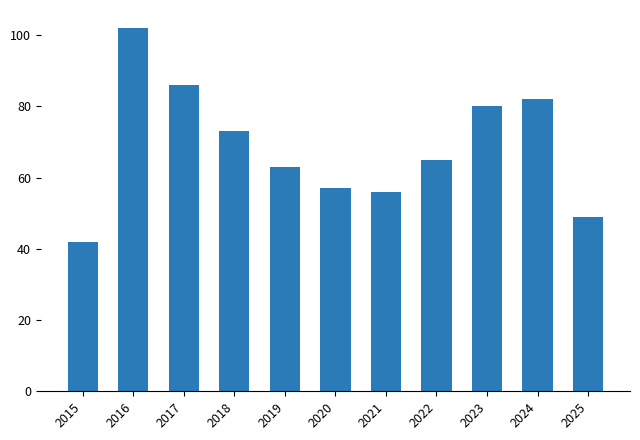

What is the value of the 4th bar from the left?

73